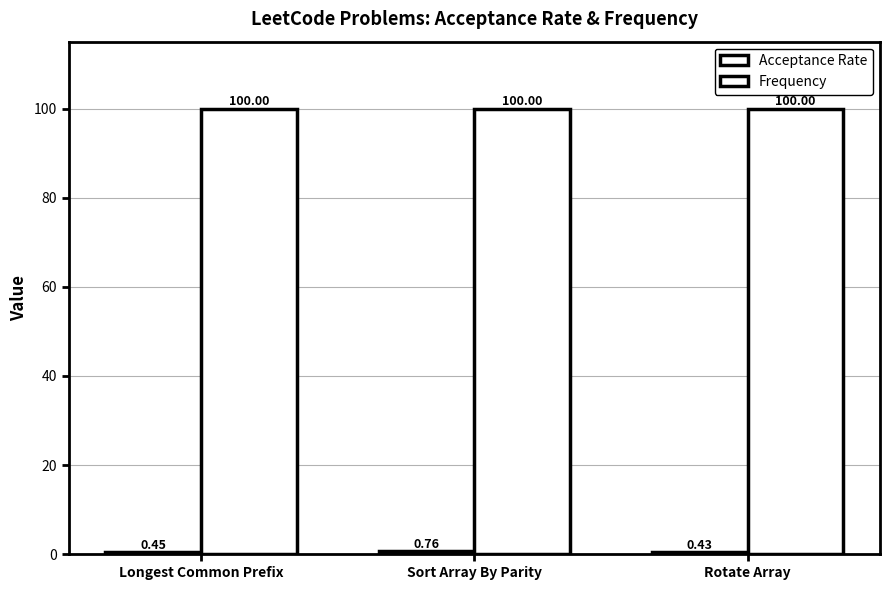

Rank the series by their average value, from highest to lowest.

Frequency, Acceptance Rate